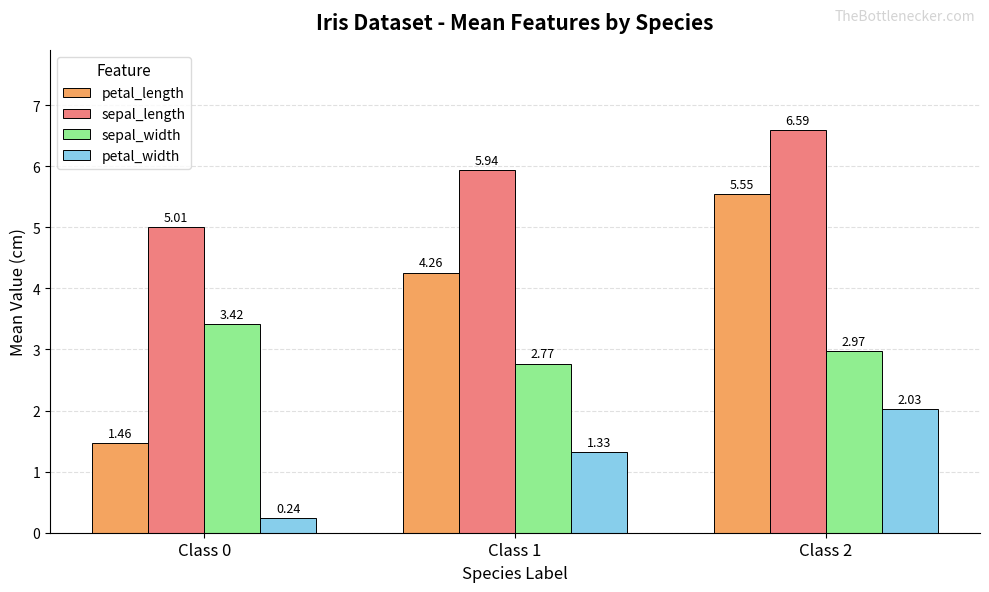

Rank the categories by petal_width value from lowest to highest.

Class 0, Class 1, Class 2